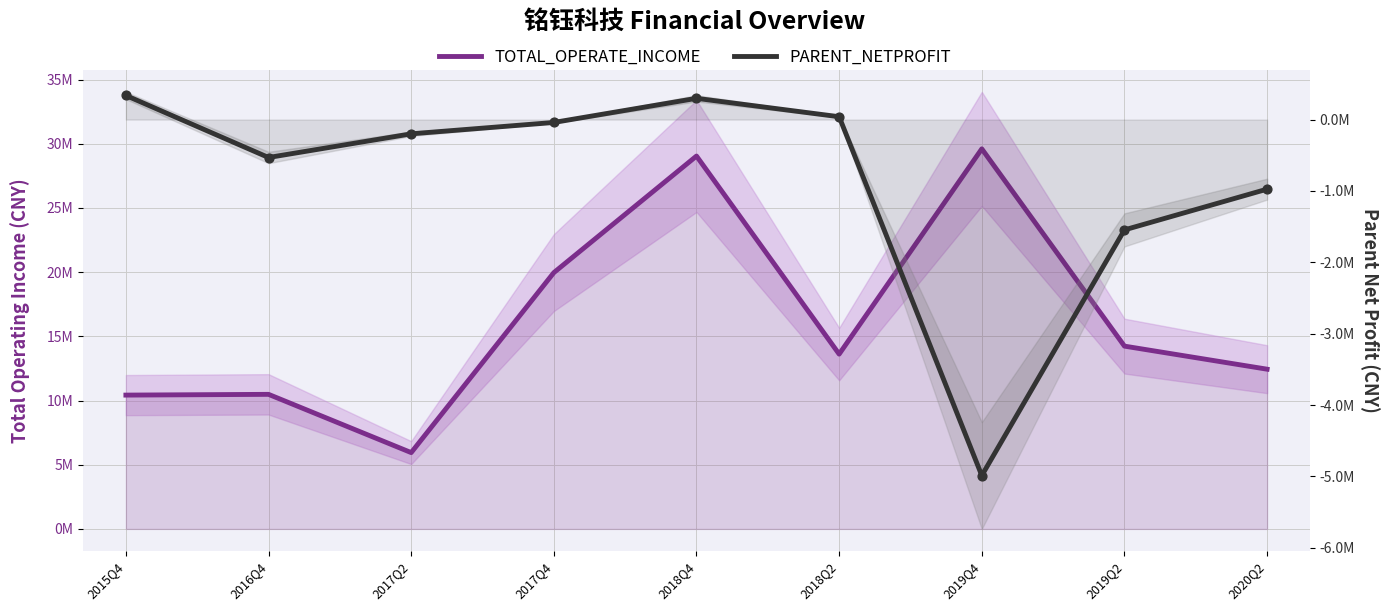

Which series has the largest Y range (max minus min)?

TOTAL_OPERATE_INCOME